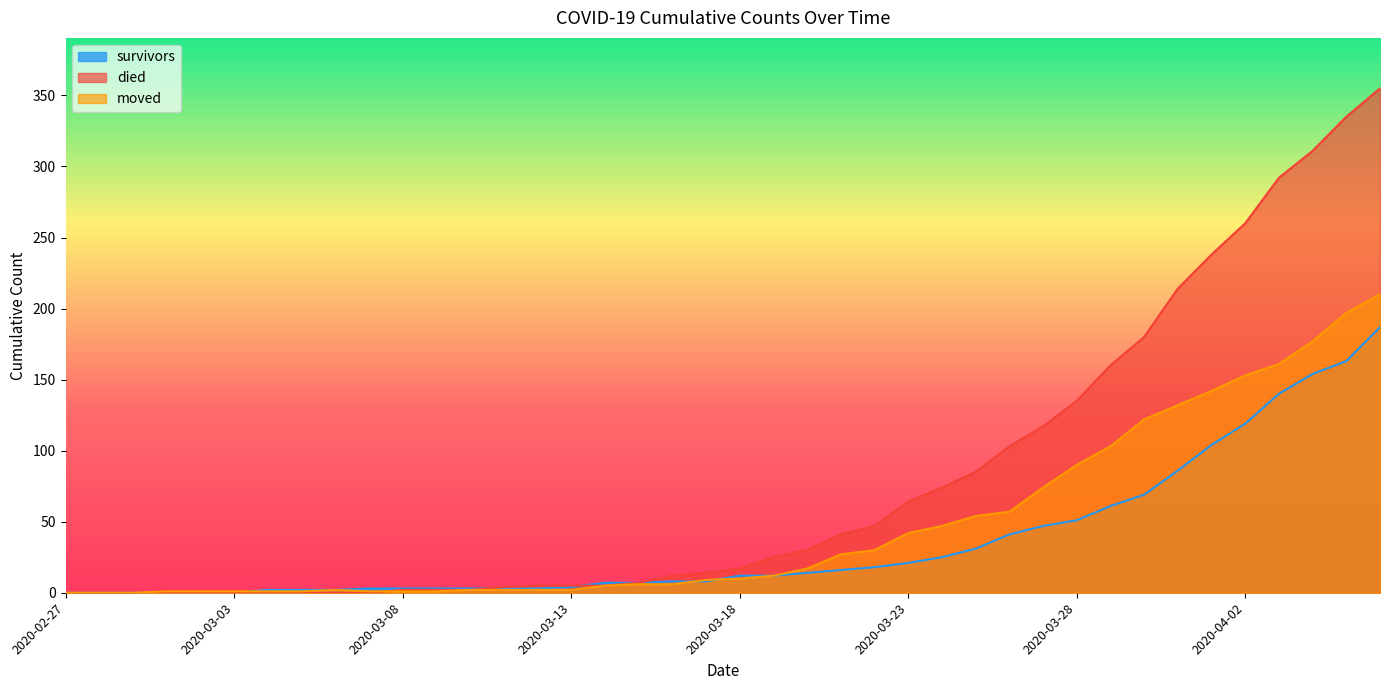

At 2020-03-06, list the series in order from smallest to largest.

died, survivors, moved